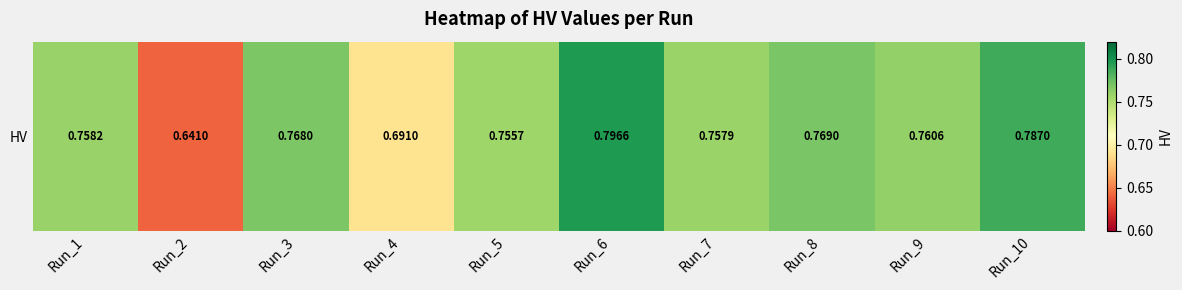

List the labels in order of value, smallest first.

Run_2, Run_4, Run_5, Run_7, Run_1, Run_9, Run_3, Run_8, Run_10, Run_6